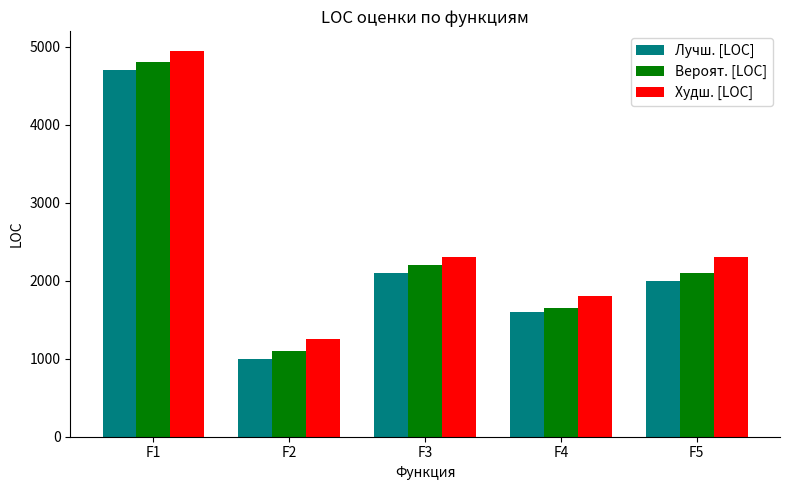

Which label corresponds to the smallest value in the chart?

F2